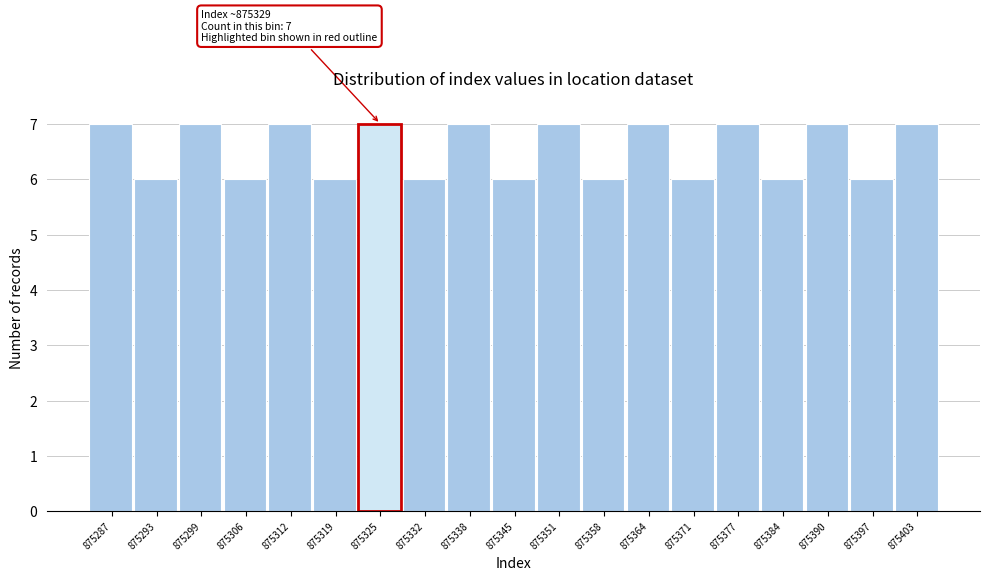

Reading right to left, extract all data points from this chart.

7	6	7	6	7	6	7	6	7	6	7	6	7	6	7	6	7	6	7